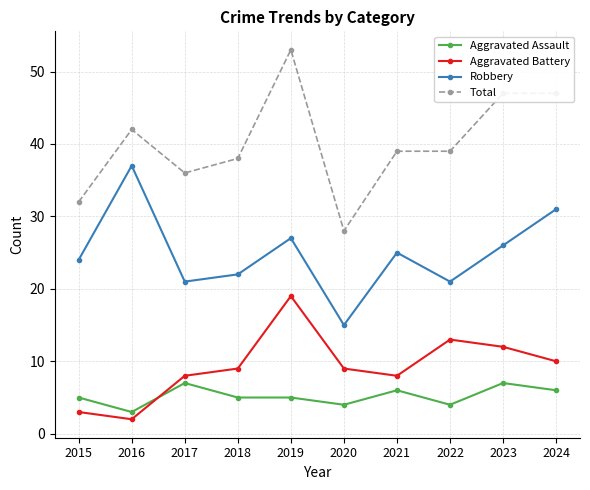

What is the difference between the maximum and minimum values in the Aggravated Assault series?

4